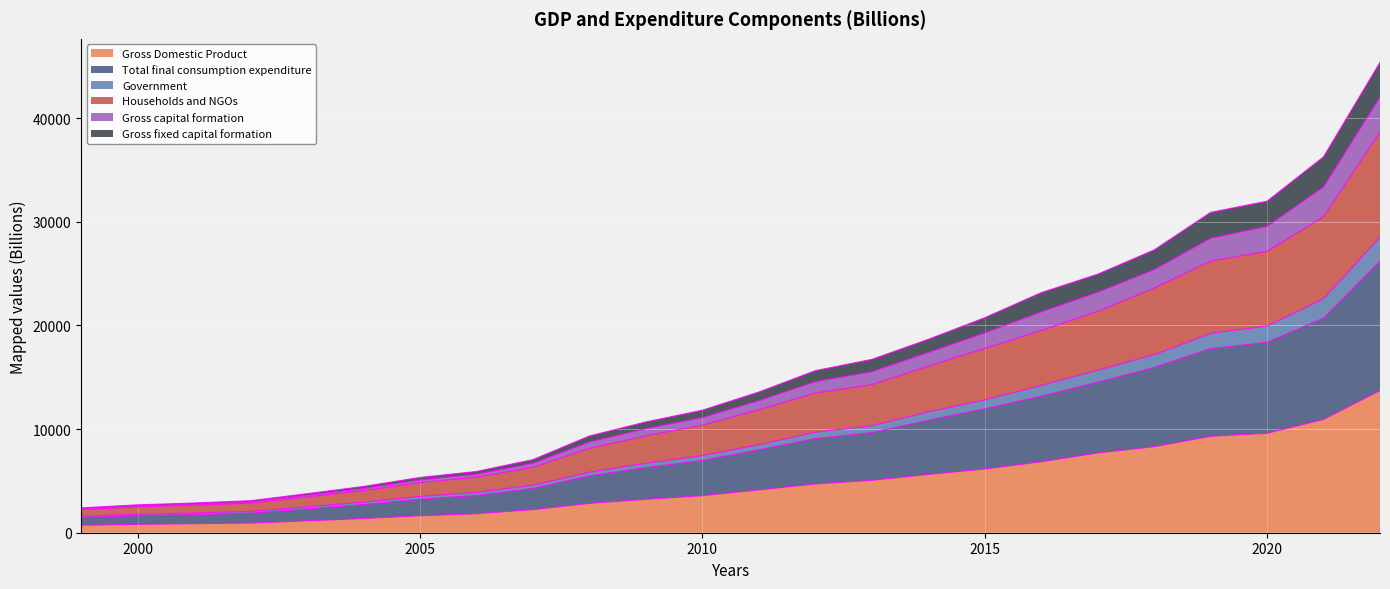

True or false: Government and Gross Domestic Product intersect in this chart.

False